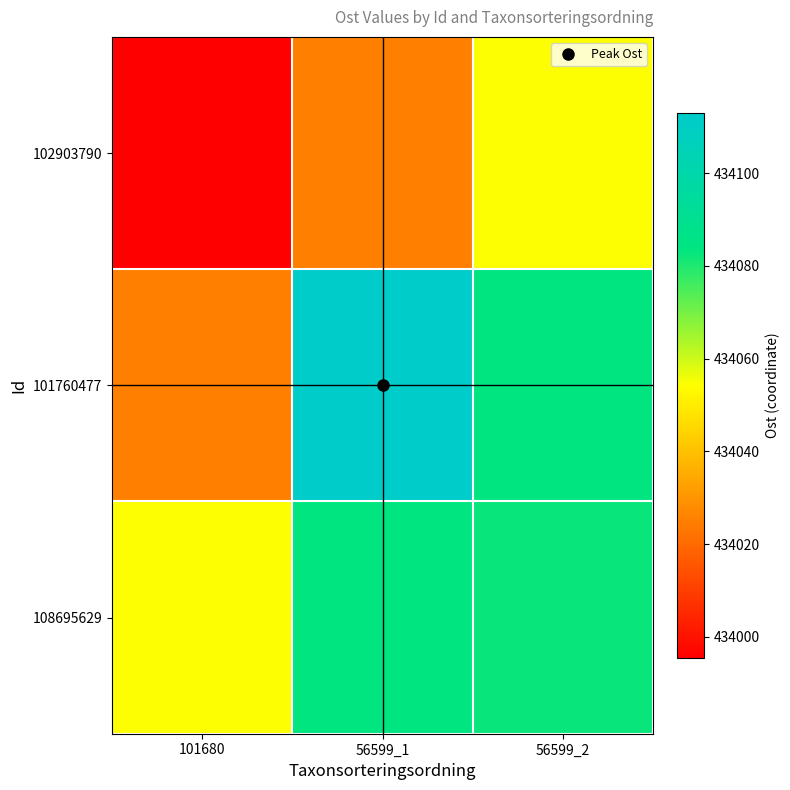

What is the total value across all series at 101680?

1302074.7